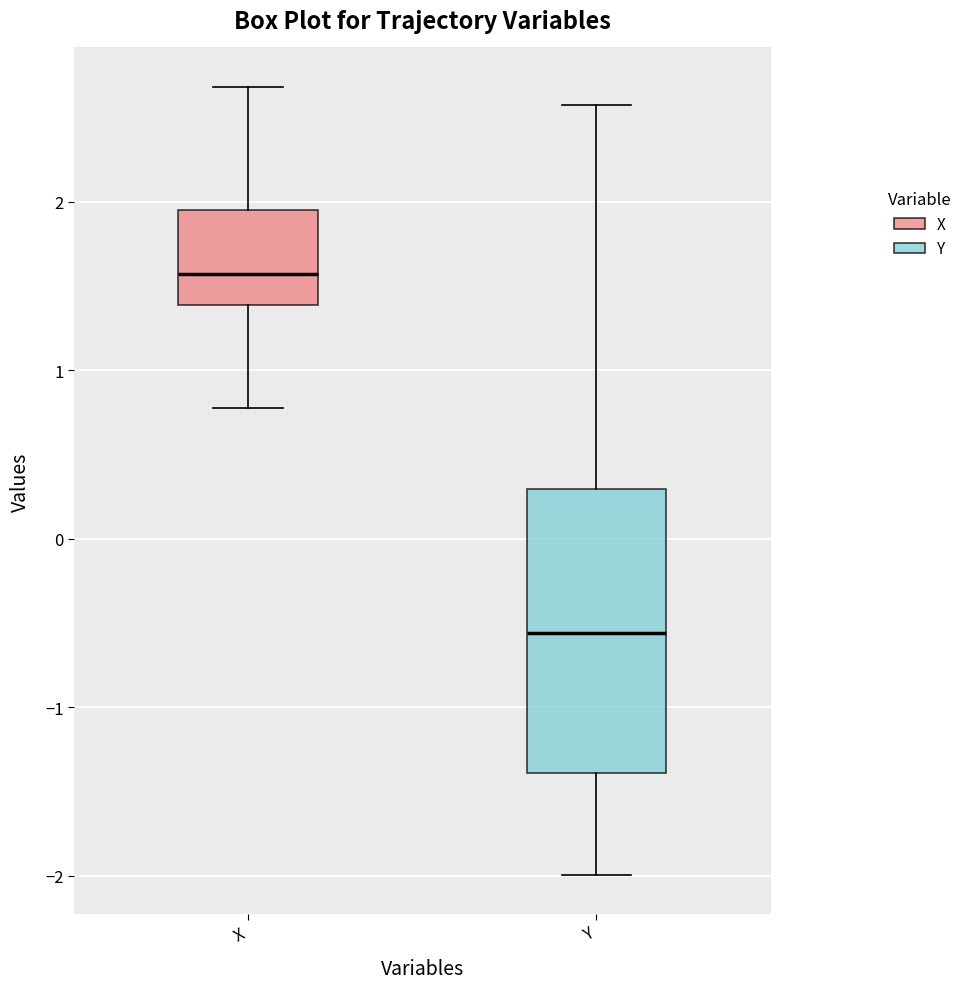

Comparing the boxes themselves (not the whiskers), which one is the tallest?

Y